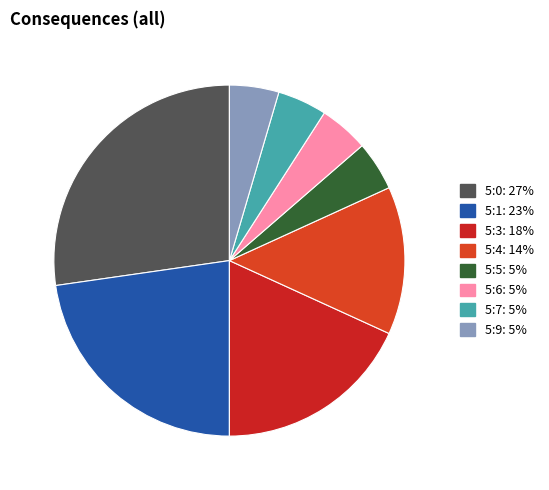

Count the number of slices in the pie.

8